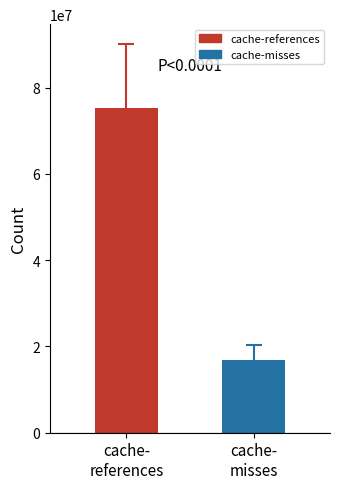

Reading left to right, transcribe all the data shown in this chart.

cache-
references=75192744	cache-
misses=16869545